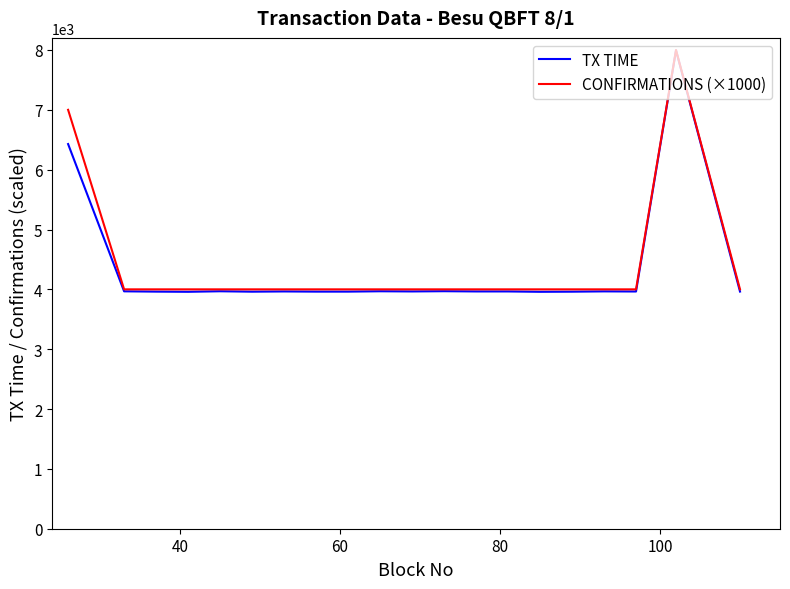

Does the chart display data point markers on the line(s)?

No